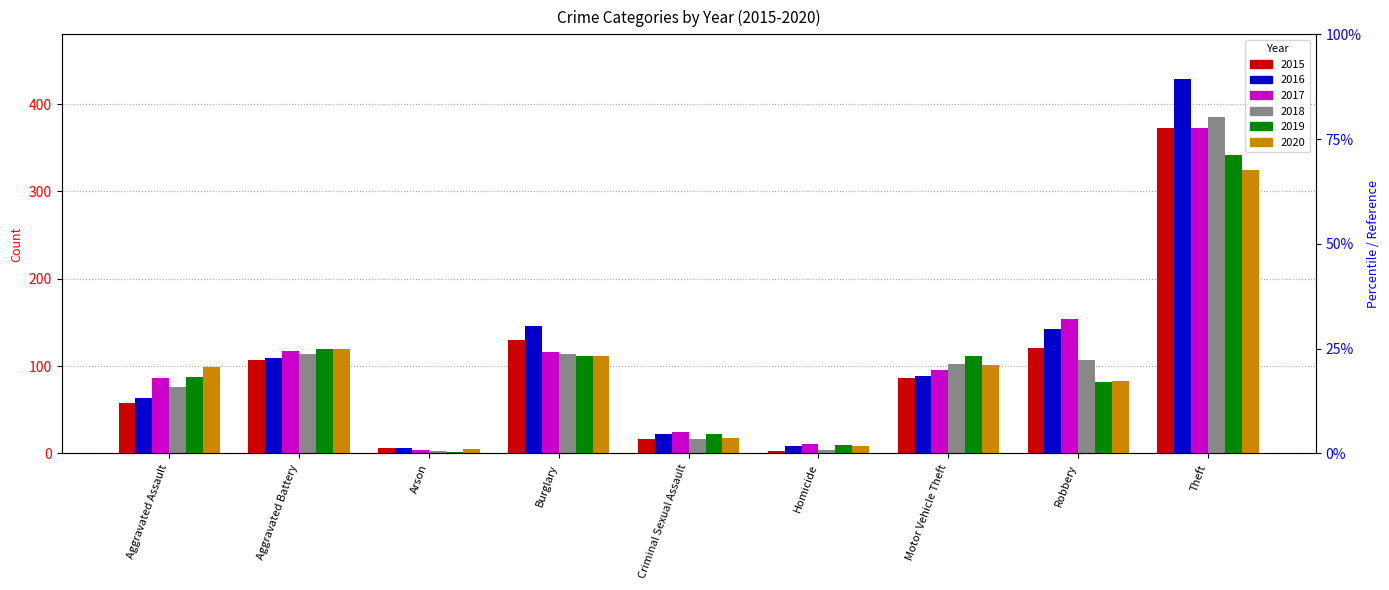

List the labels in order of 2016 value, smallest first.

Arson, Homicide, Criminal Sexual Assault, Aggravated Assault, Motor Vehicle Theft, Aggravated Battery, Robbery, Burglary, Theft